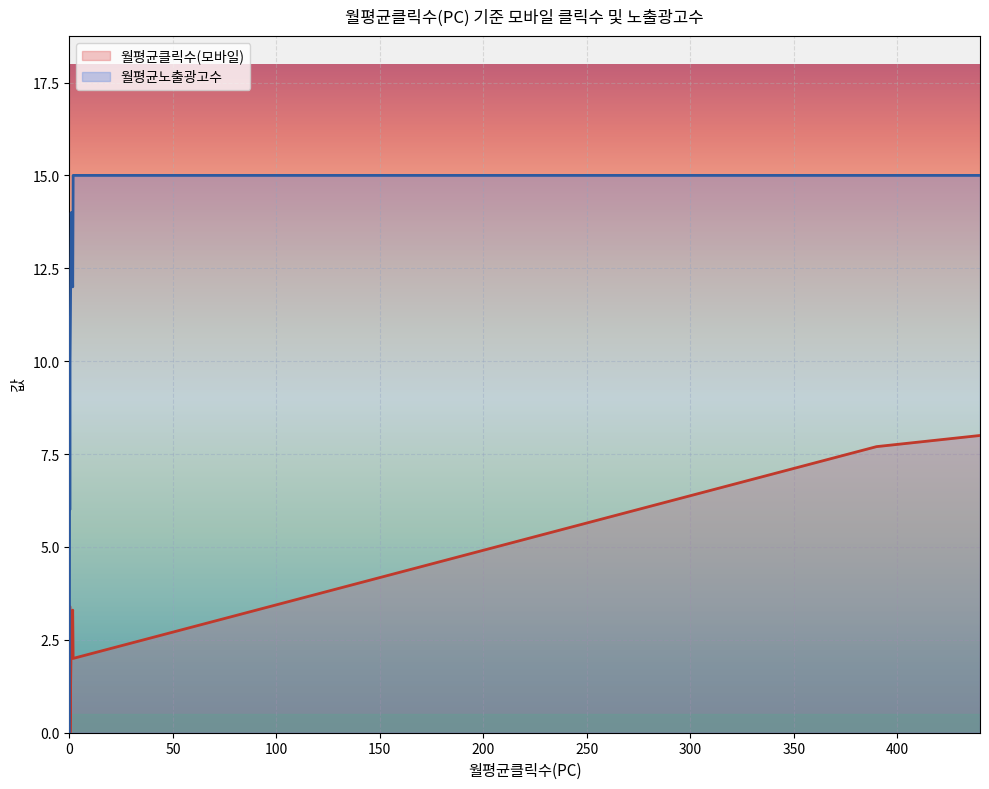

Does the chart display data point markers on the line(s)?

No